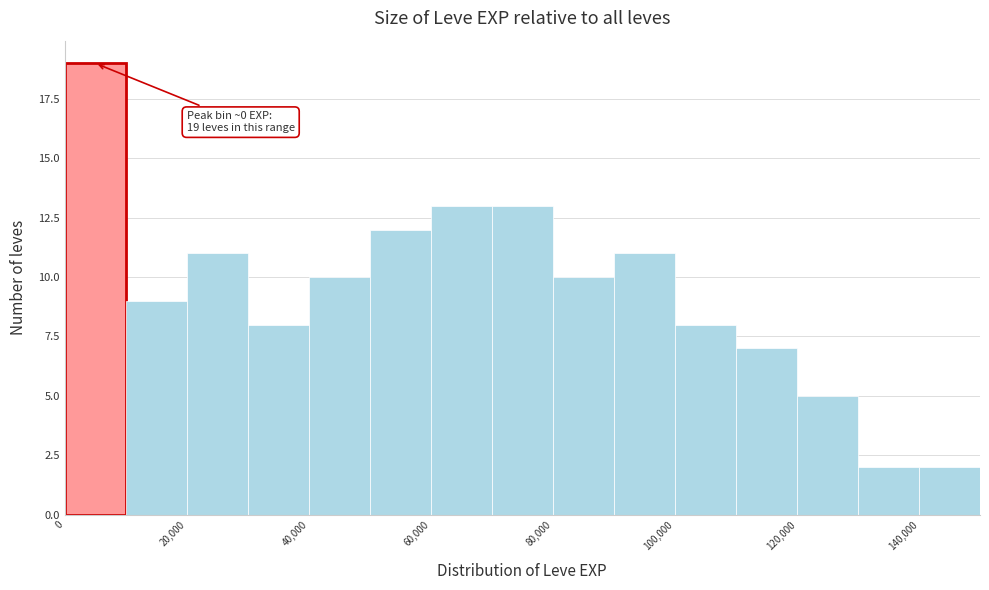

Which range on the x-axis has the tallest bar?

0 to 10000